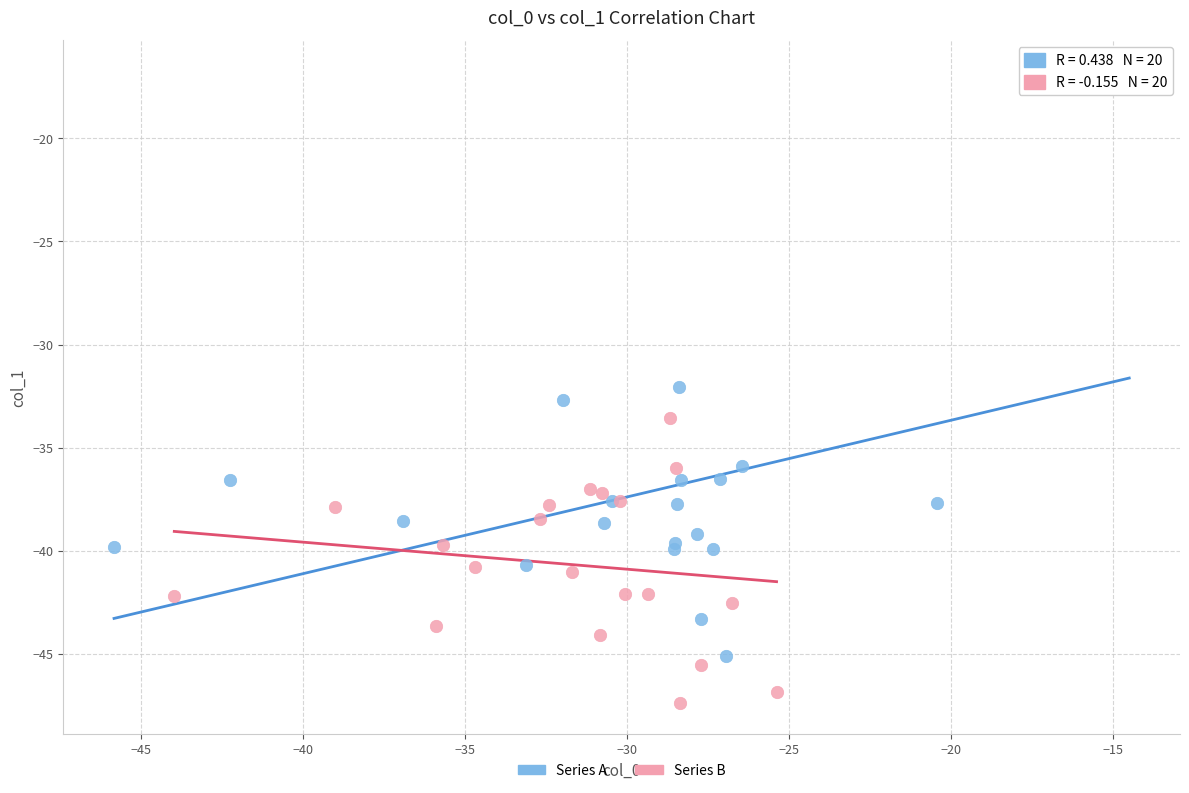

Which series has the widest spread of Y values?

Series A